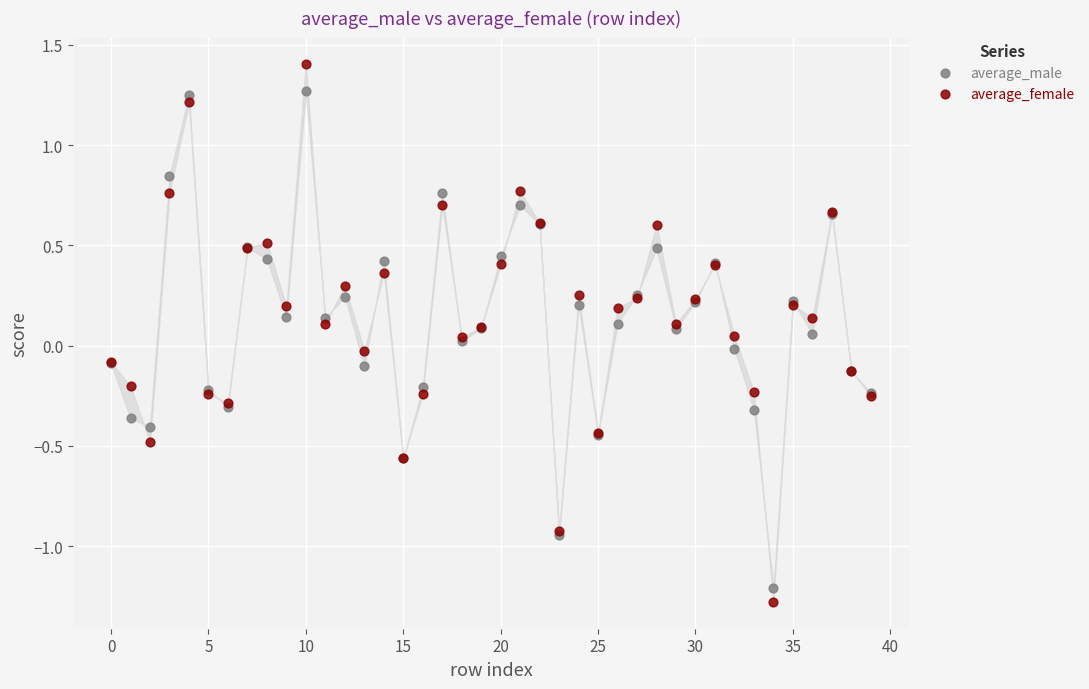

Which series reaches the maximum Y coordinate?

average_female